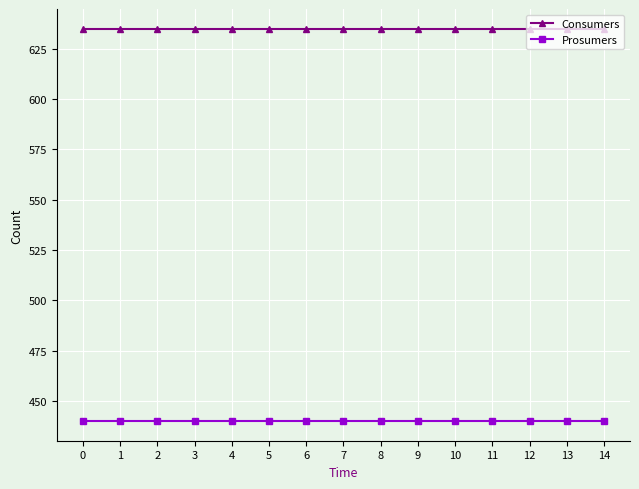

Which series has the largest total across all categories?

Consumers